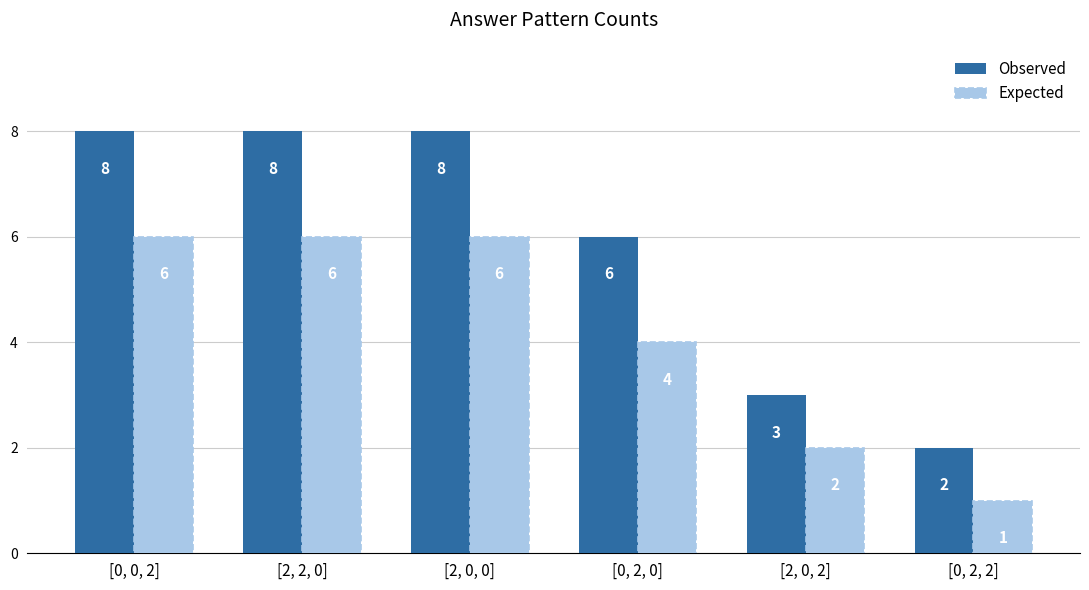

What is the sum of all Expected values?

25